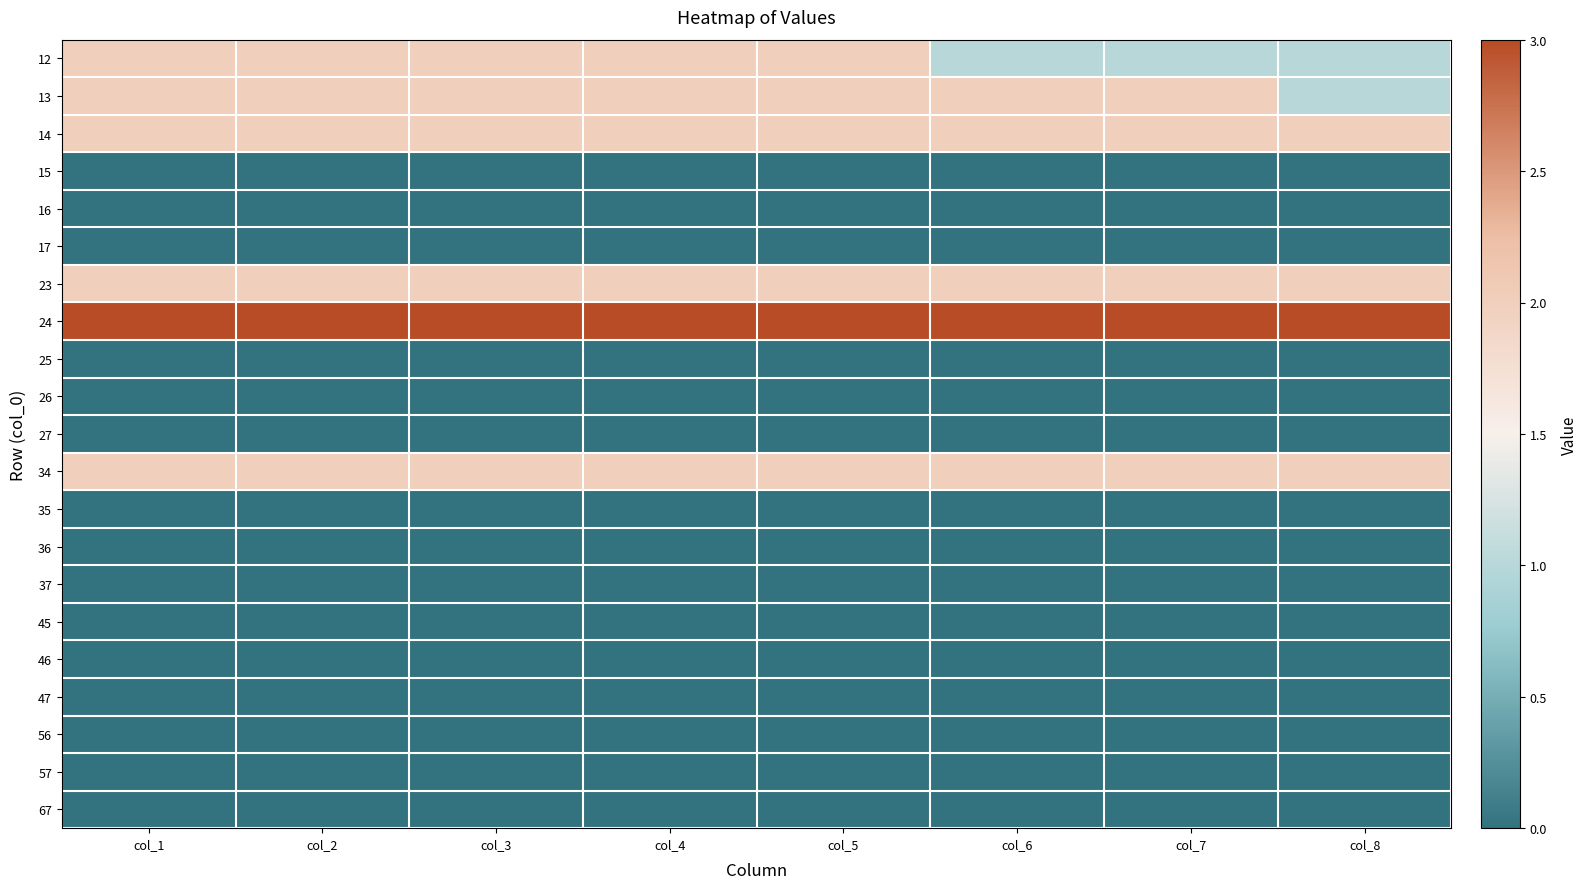

What is the spread (max minus min) of values at col_2?

3